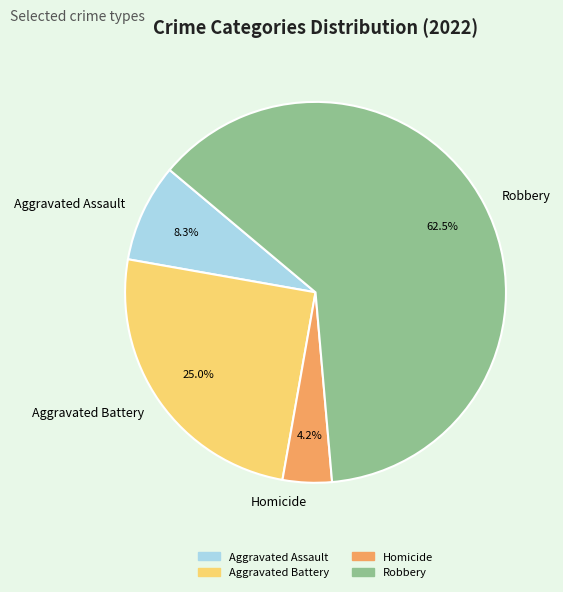

Is it true that Aggravated Assault is 8% of the pie?

True